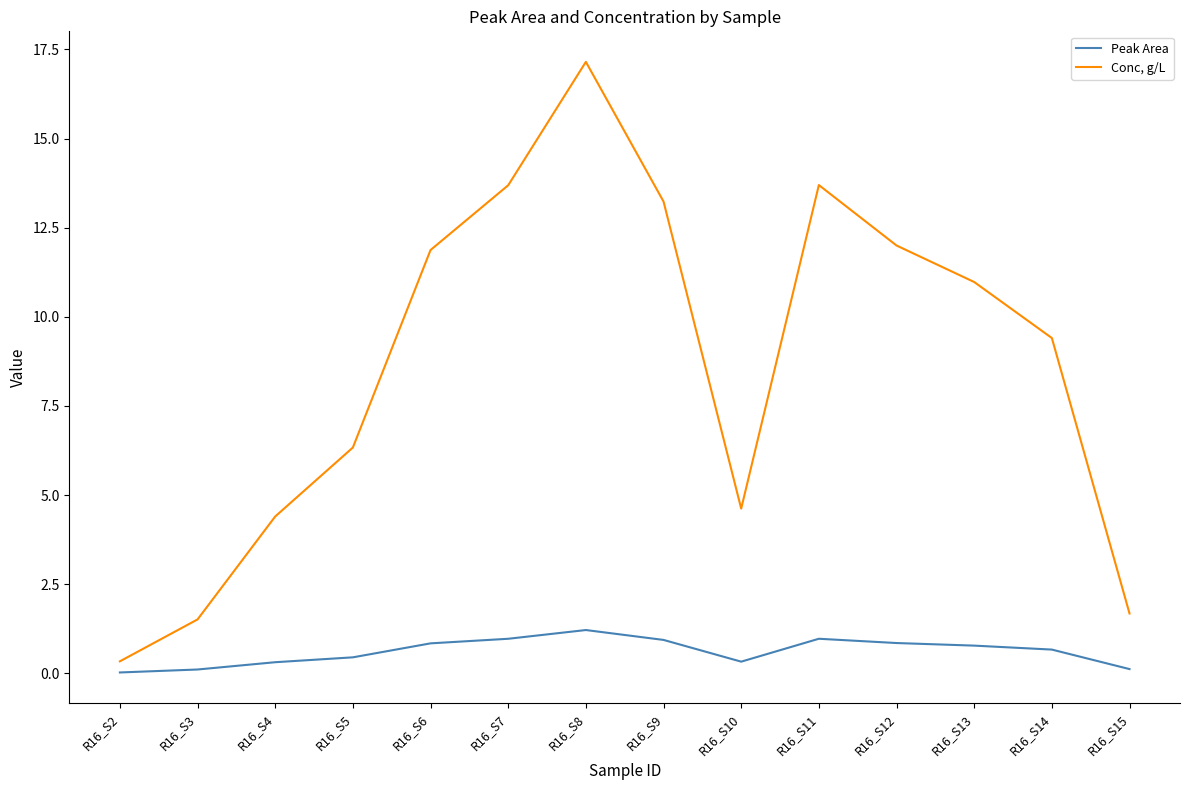

At R16_S11, list the series in order from largest to smallest.

Conc, g/L, Peak Area